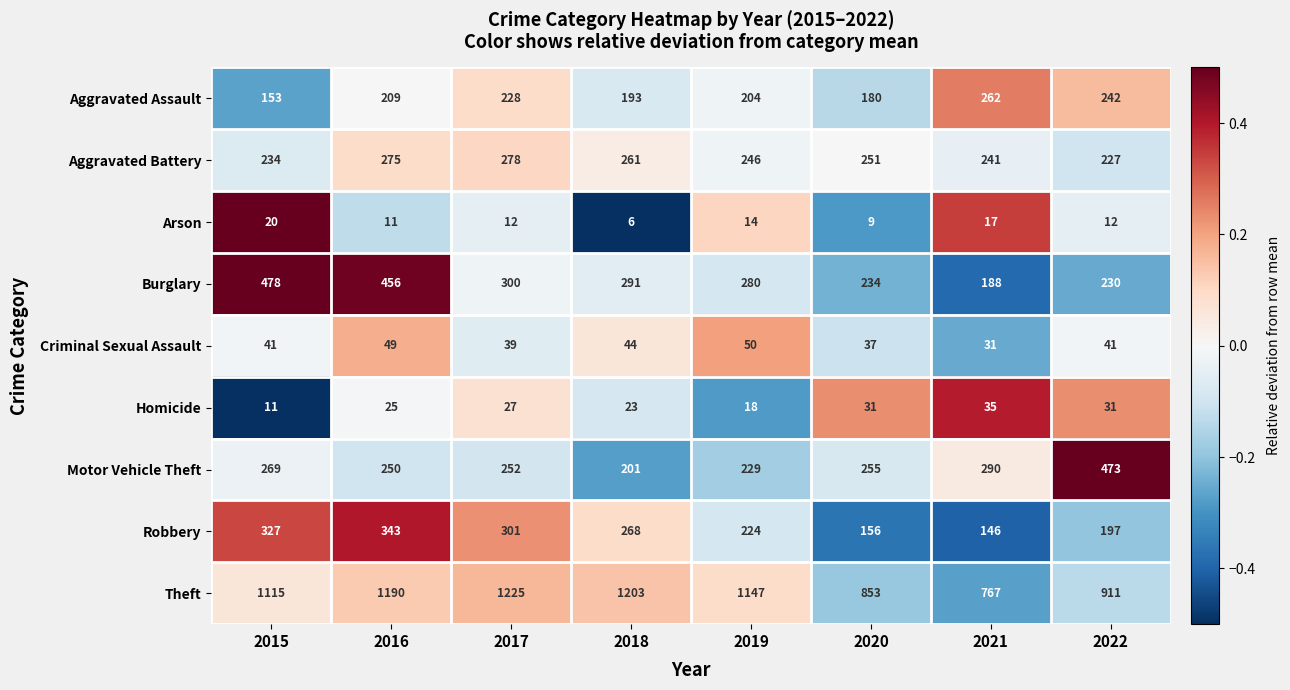

List the series in order of their peak value, highest first.

Theft, Burglary, Motor Vehicle Theft, Robbery, Aggravated Battery, Aggravated Assault, Criminal Sexual Assault, Homicide, Arson